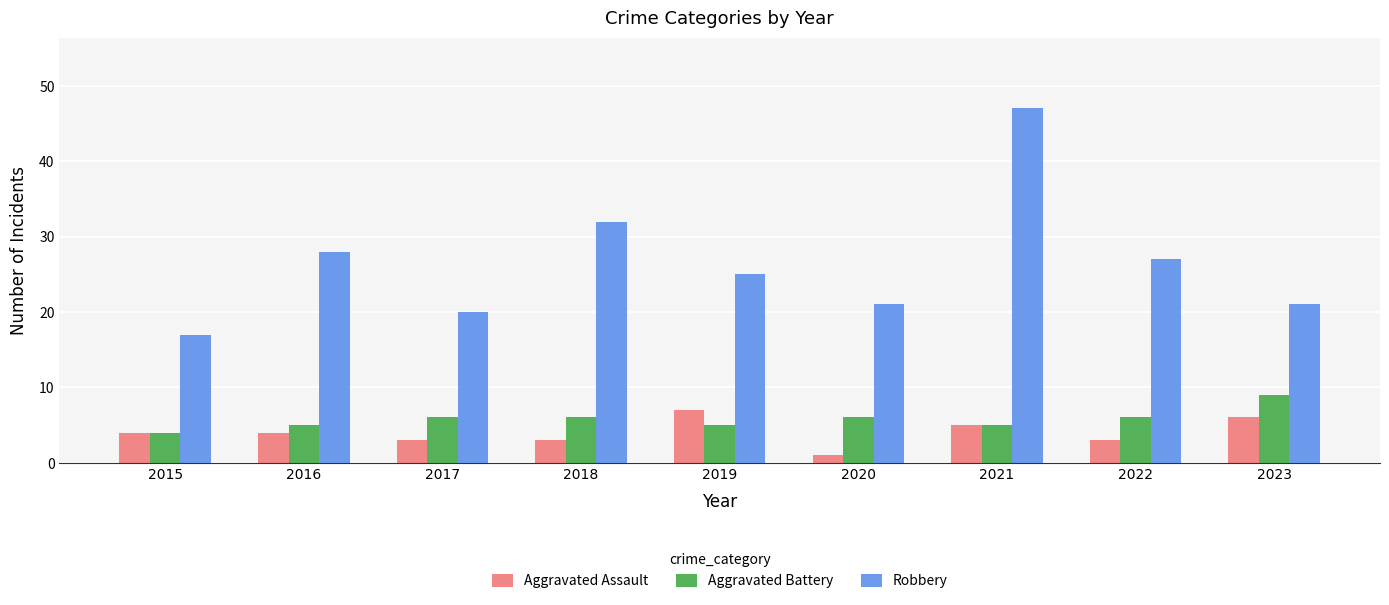

Read the Aggravated Assault value at 2018.

3